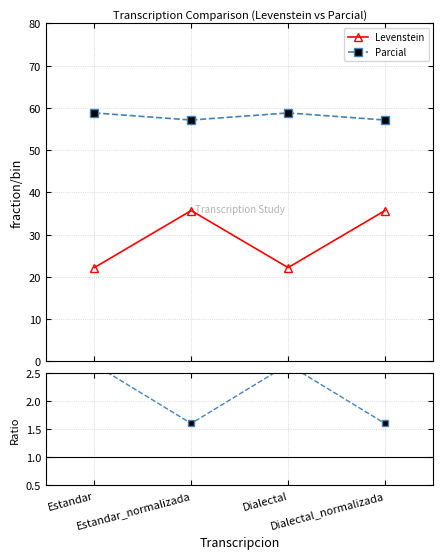

Which category has the lowest value in the Parcial series?

Estandar_normalizada